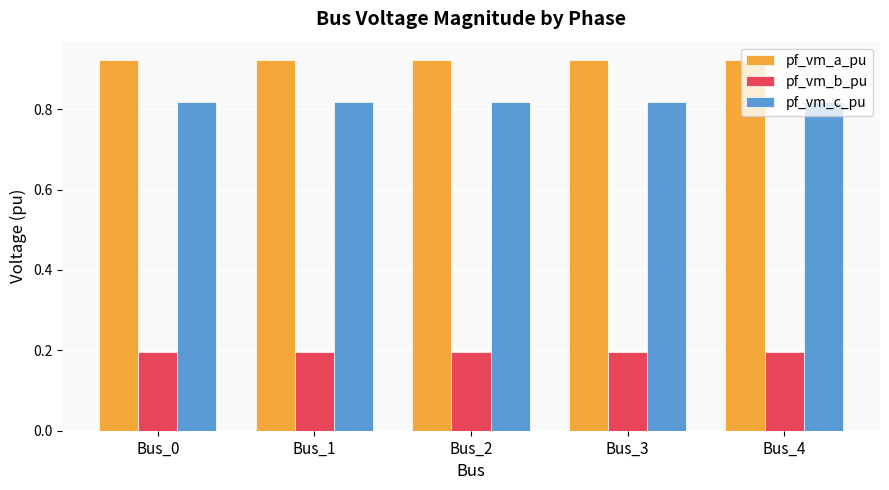

What is the difference between the highest and lowest values at Bus_4?

0.7